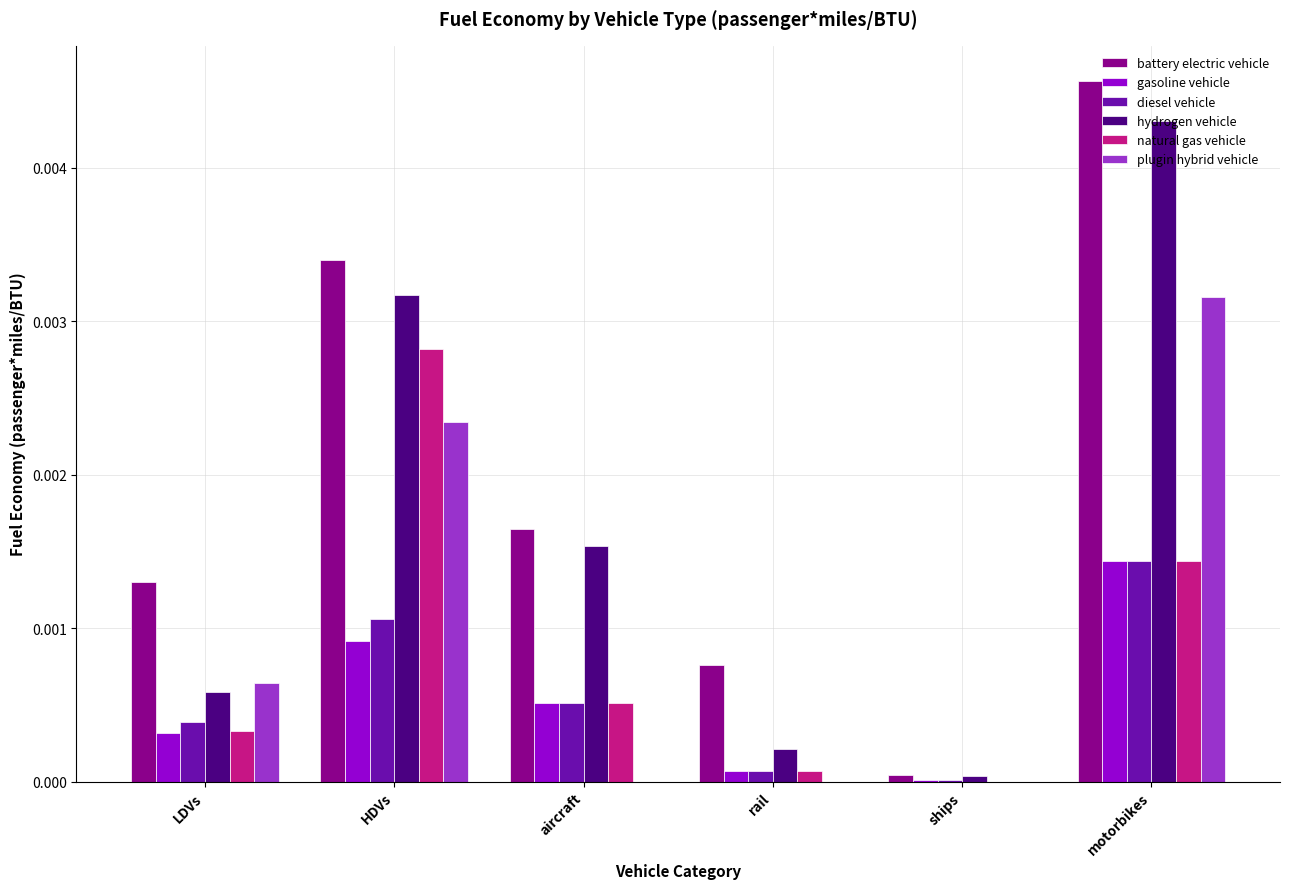

Is the value of battery electric vehicle at rail greater than the value of hydrogen vehicle at motorbikes?

No